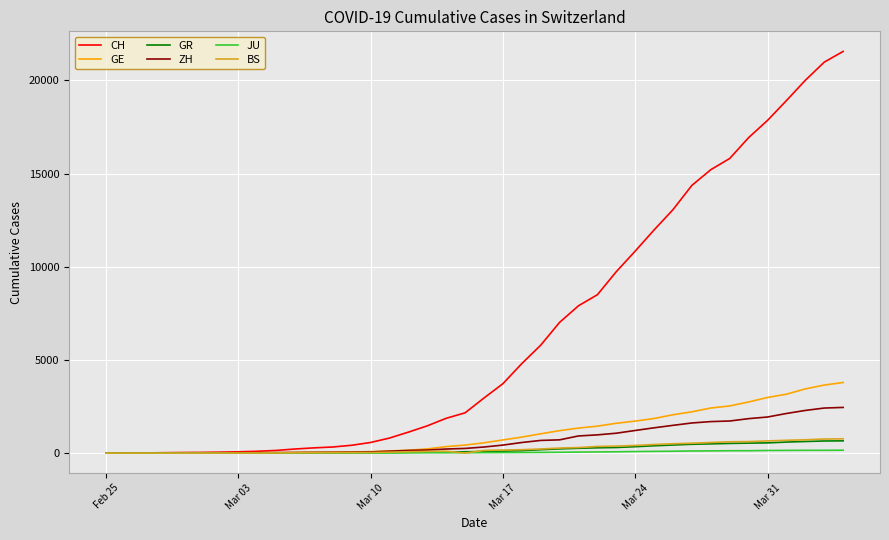

Which series has the widest spread of values?

CH